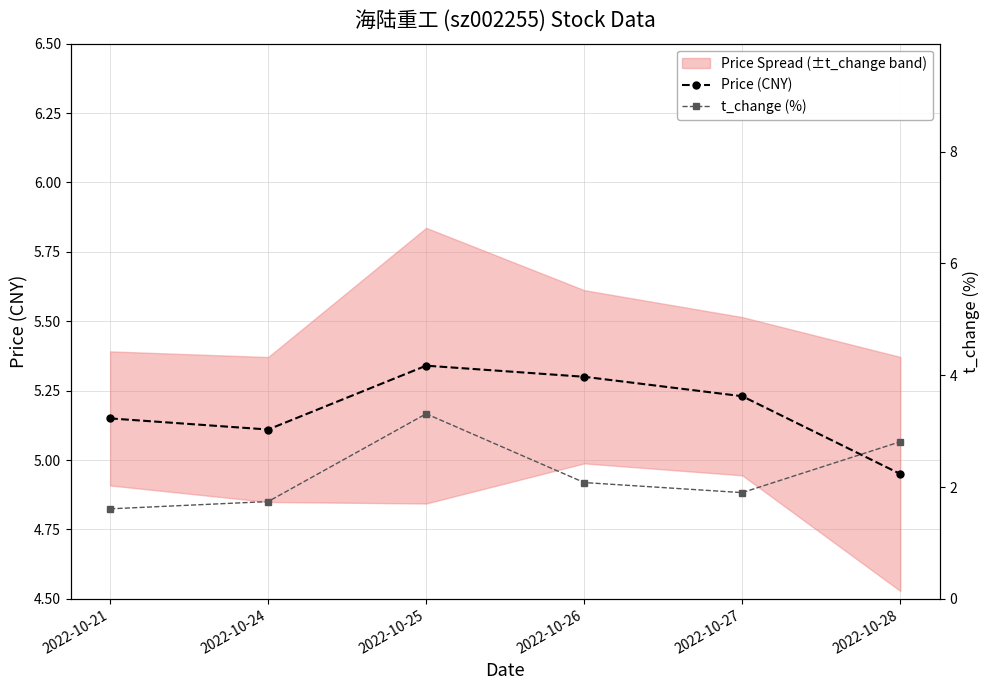

Reading left to right, list all the values displayed in this chart.

Price (CNY): 5.2	5.1	5.3	5.3	5.2	5.0
t_change (%): 1.6	1.7	3.3	2.1	1.9	2.8